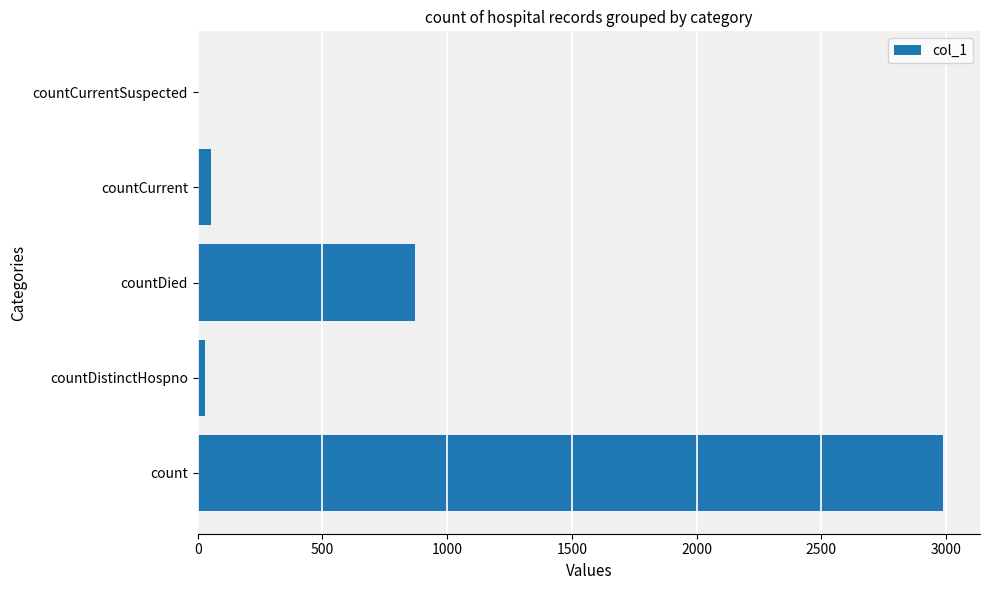

Between countDied and count, which is larger?

count